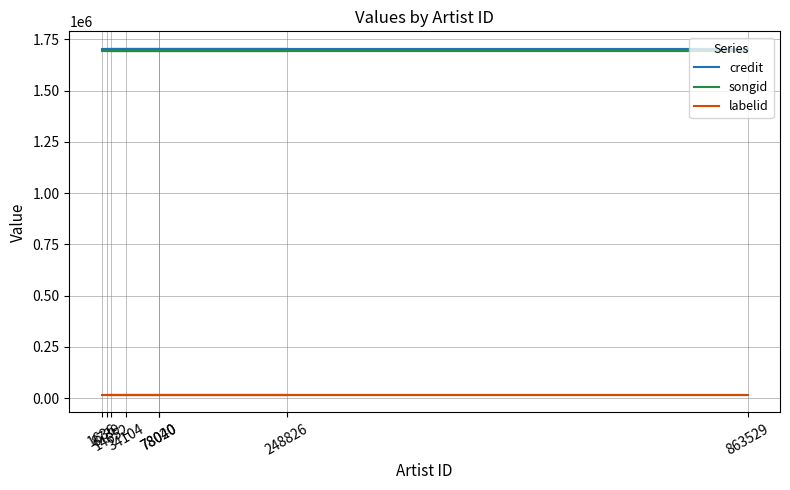

Does the chart display data point markers on the line(s)?

No